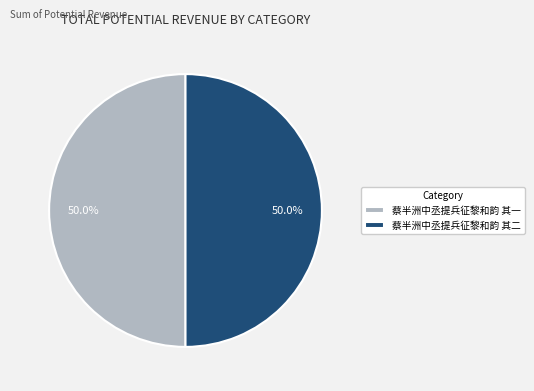

The 蔡半洲中丞提兵征黎和韵 其一 slice represents 59% of the pie. True or false?

False